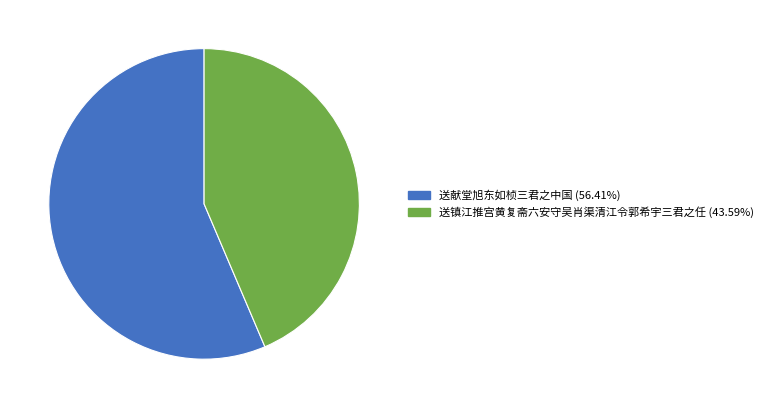

Which category accounts for the majority?

送献堂旭东如桢三君之中国